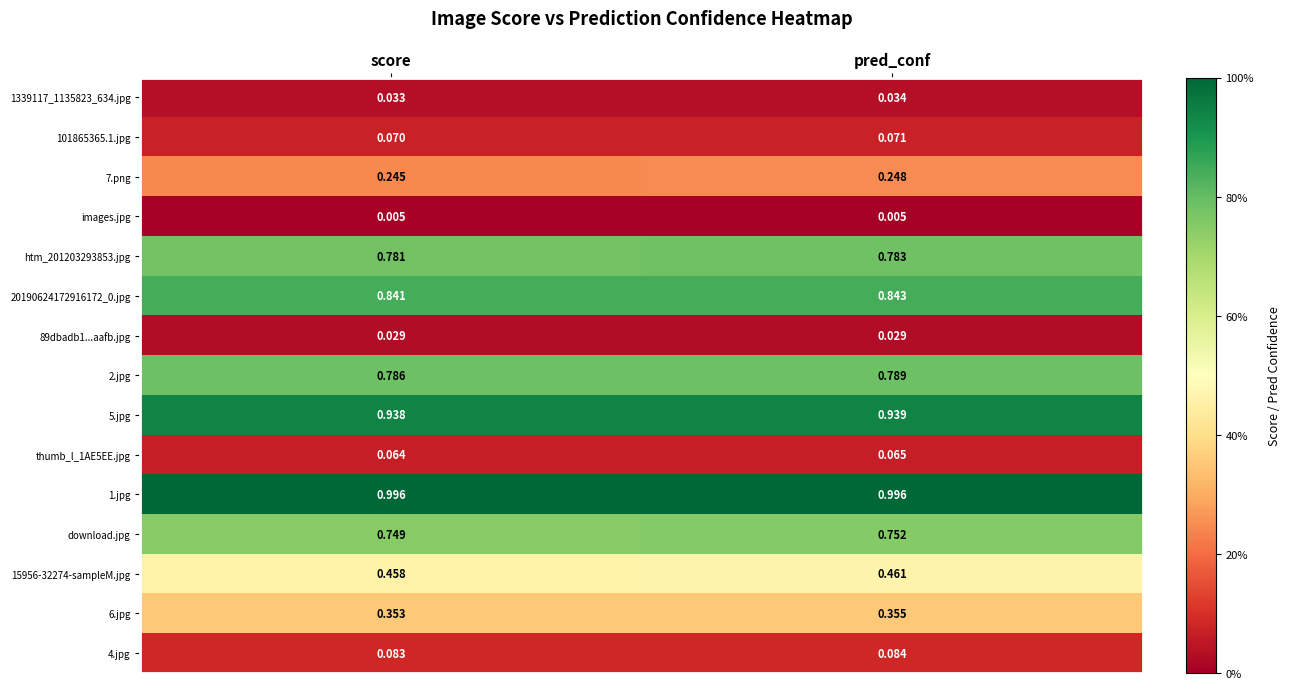

At how many categories does at least one series exceed 0?

2